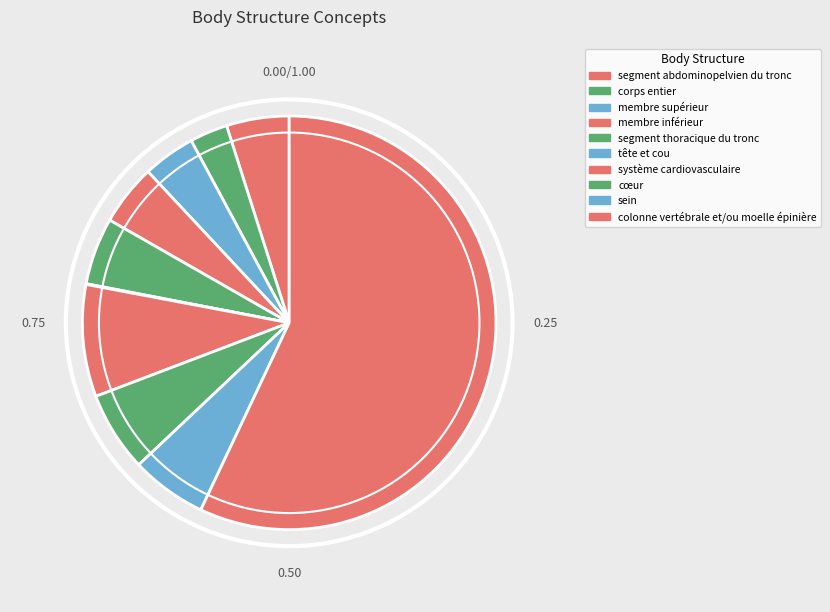

What is the majority slice?

colonne vertébrale et/ou moelle épinière